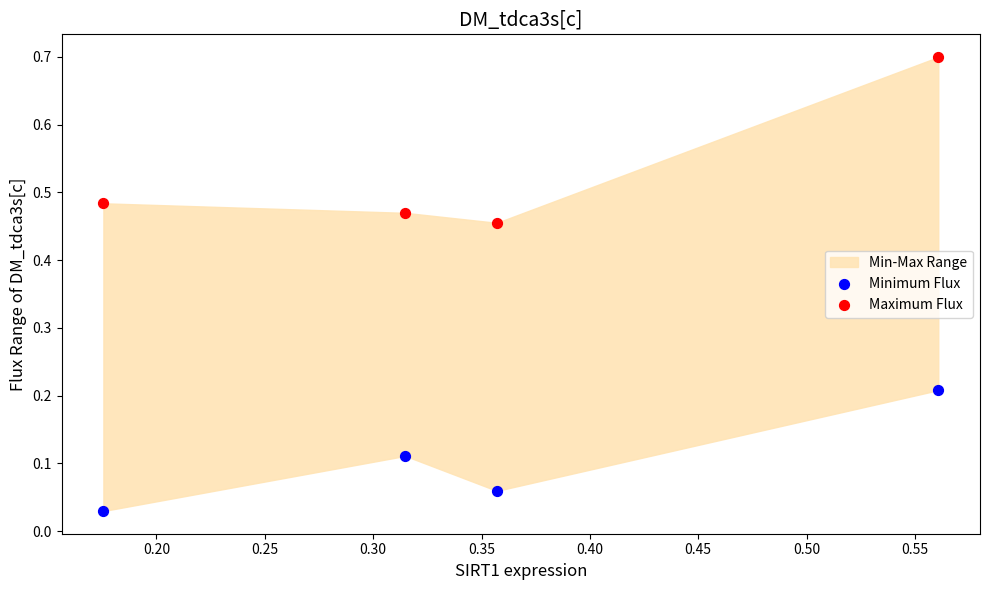

Which series has the largest Y range (max minus min)?

Maximum Flux